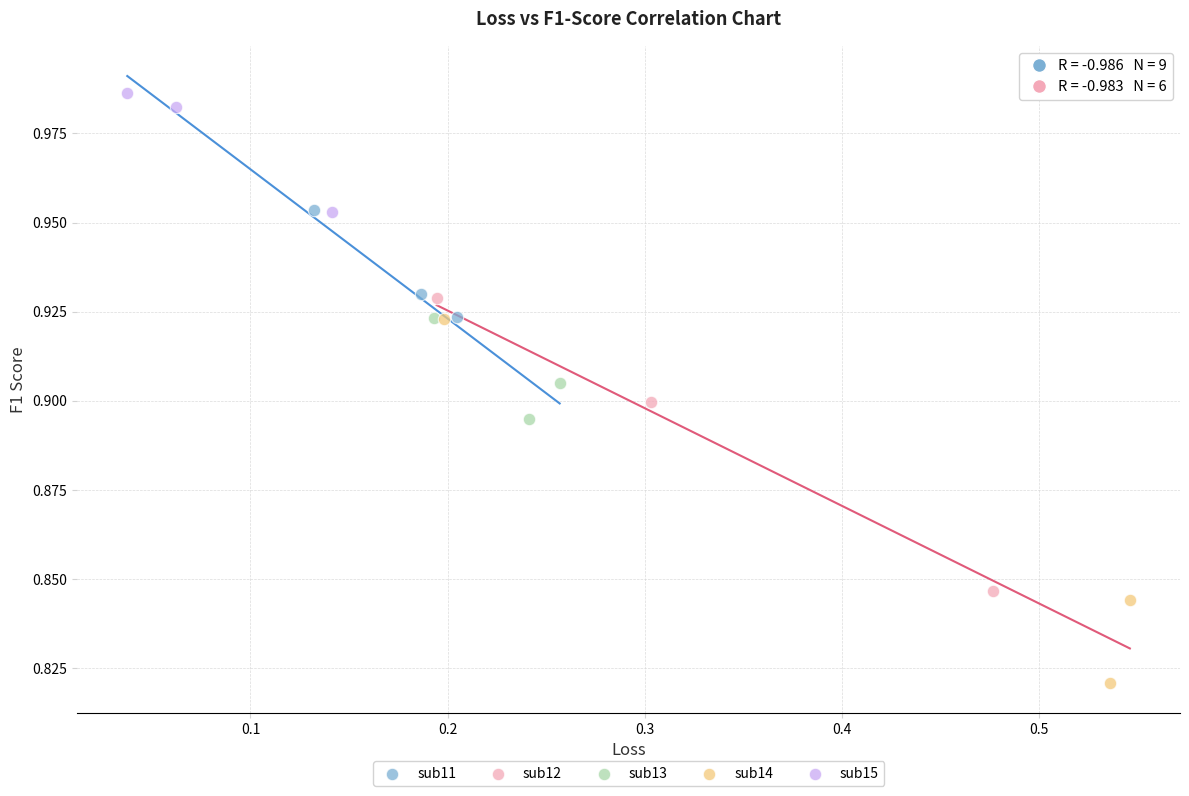

Which series contains the highest Y value?

sub15